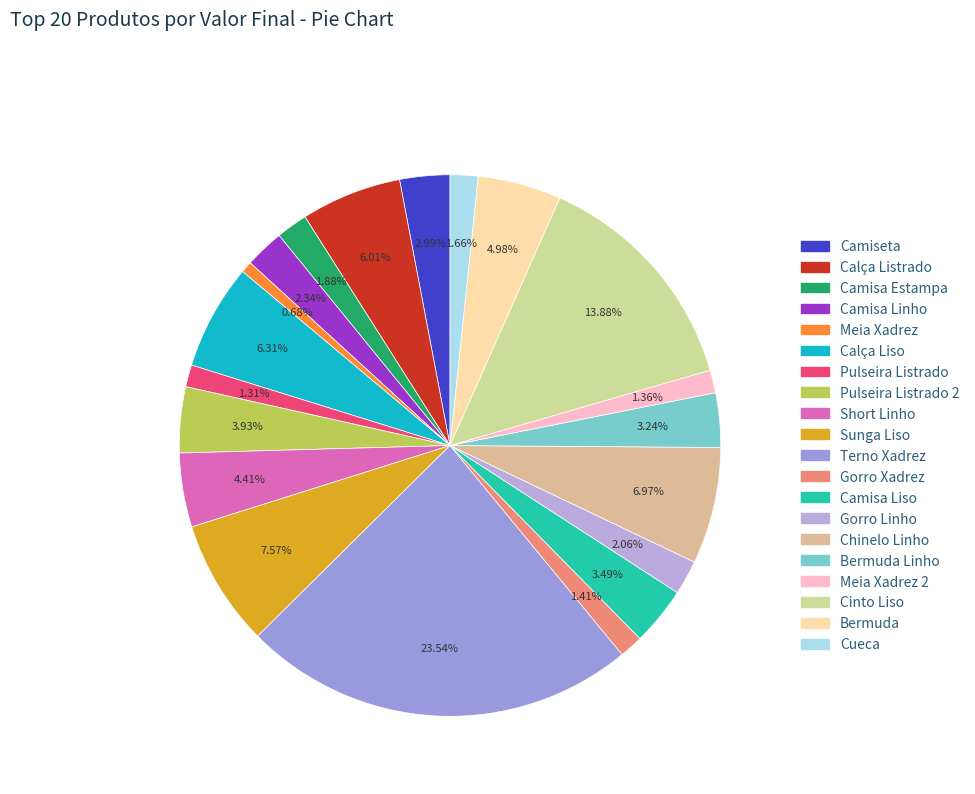

What percentage is NOT represented by Camisa Estampa?

98.1%